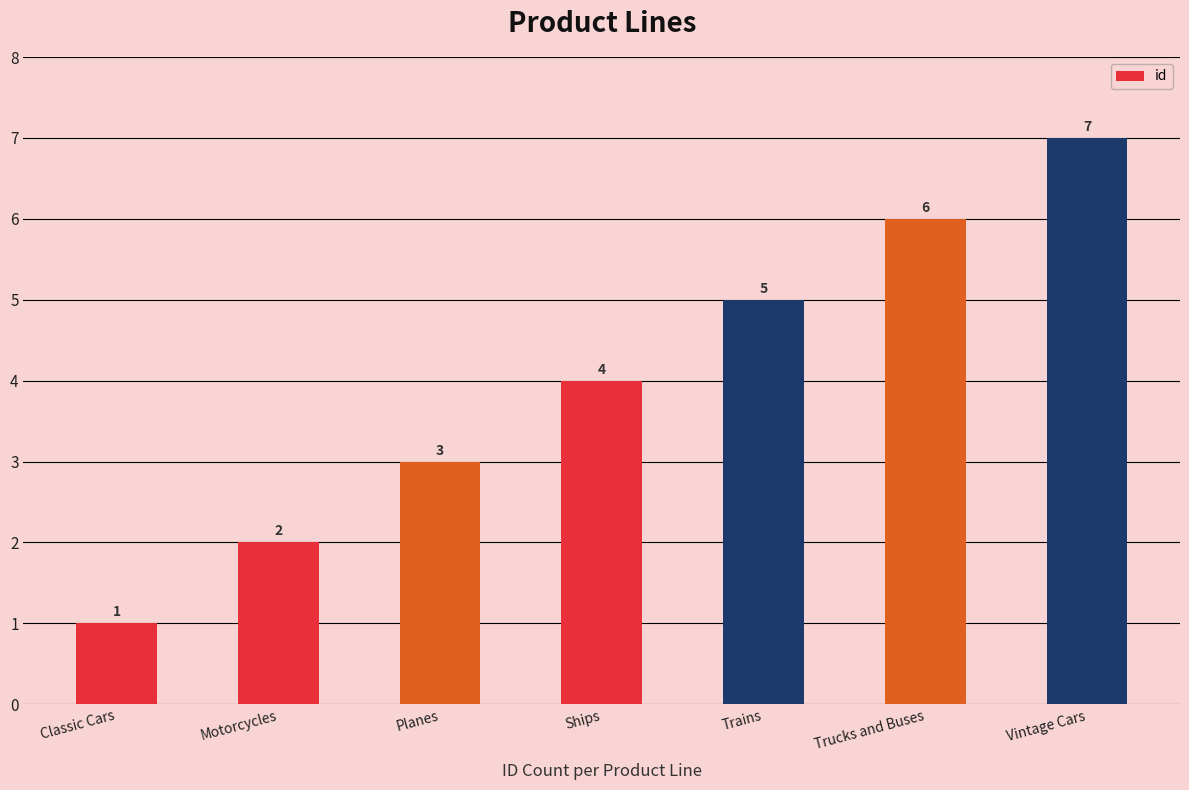

Where is the data nearest to the value 4?

Ships